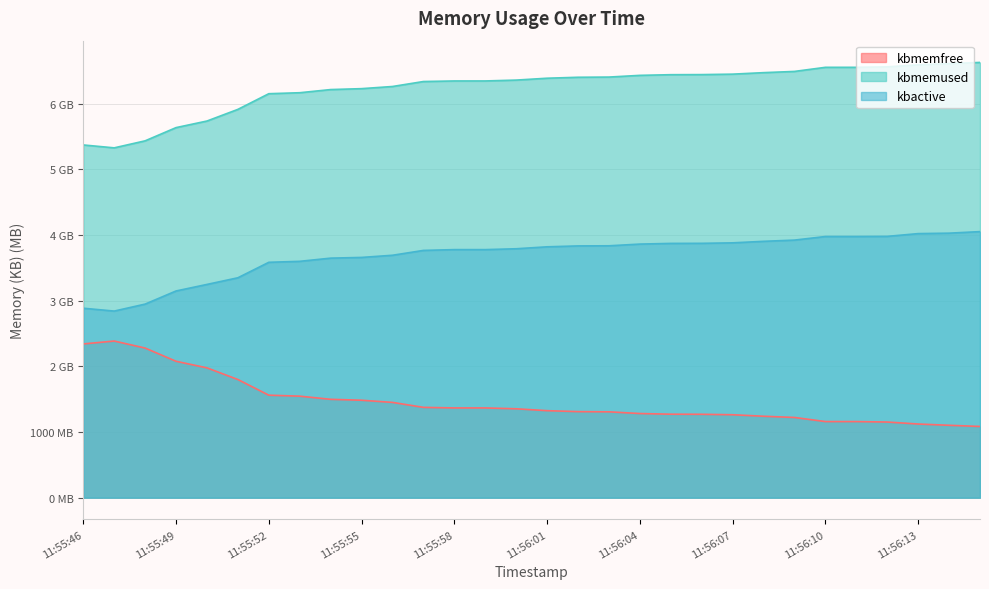

At which category is the sum across all series the highest?

11:56:15